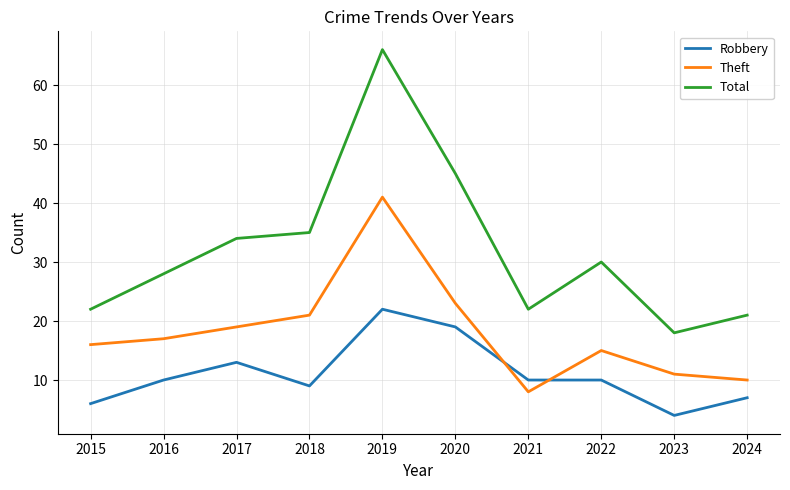

True or false: Theft and Robbery cross at least once.

True